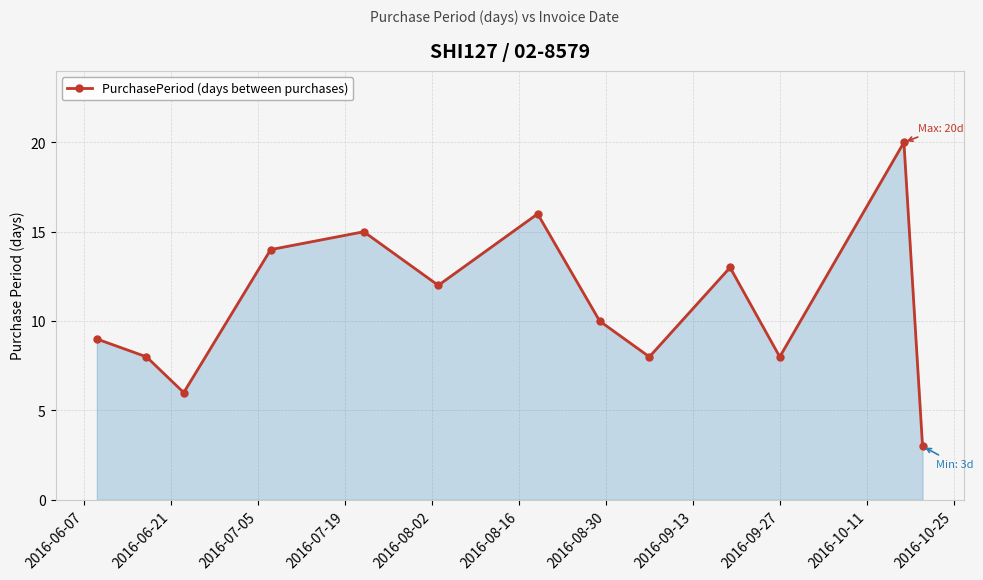

How many lines are shown in the chart?

1